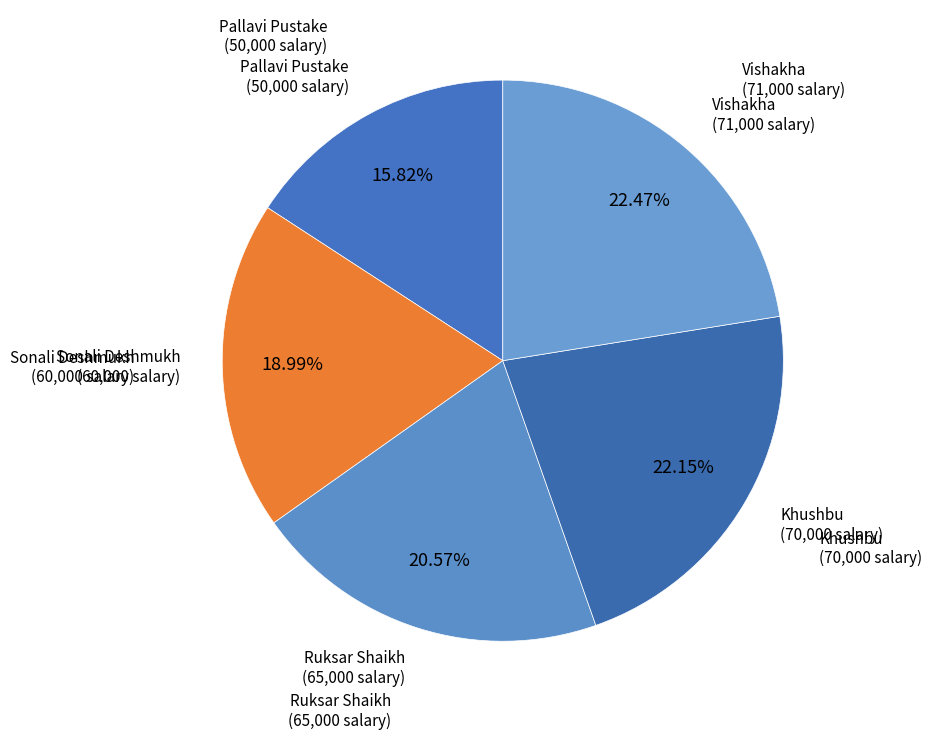

Which slice is the smallest?

Pallavi Pustake